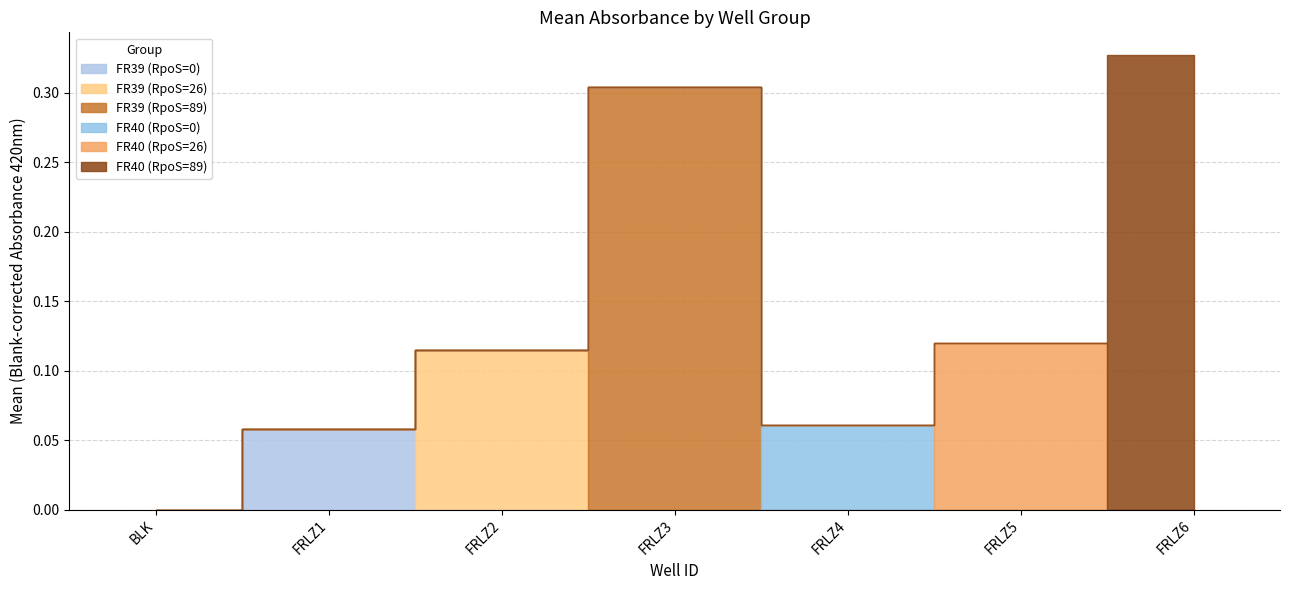

What is the total value across all series at FRLZ2?

0.1